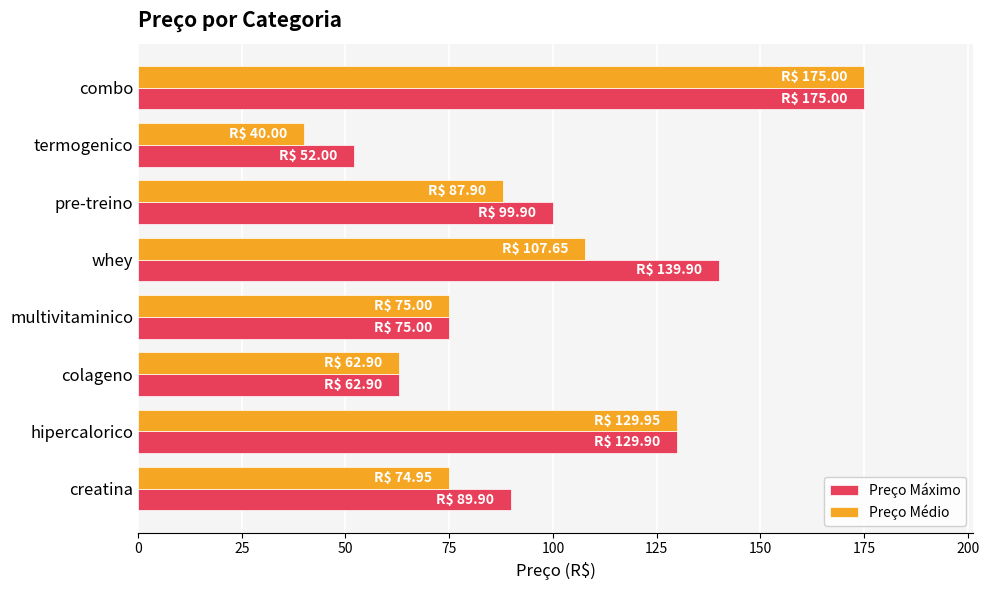

Which series has the largest range (max minus min)?

Preço Médio